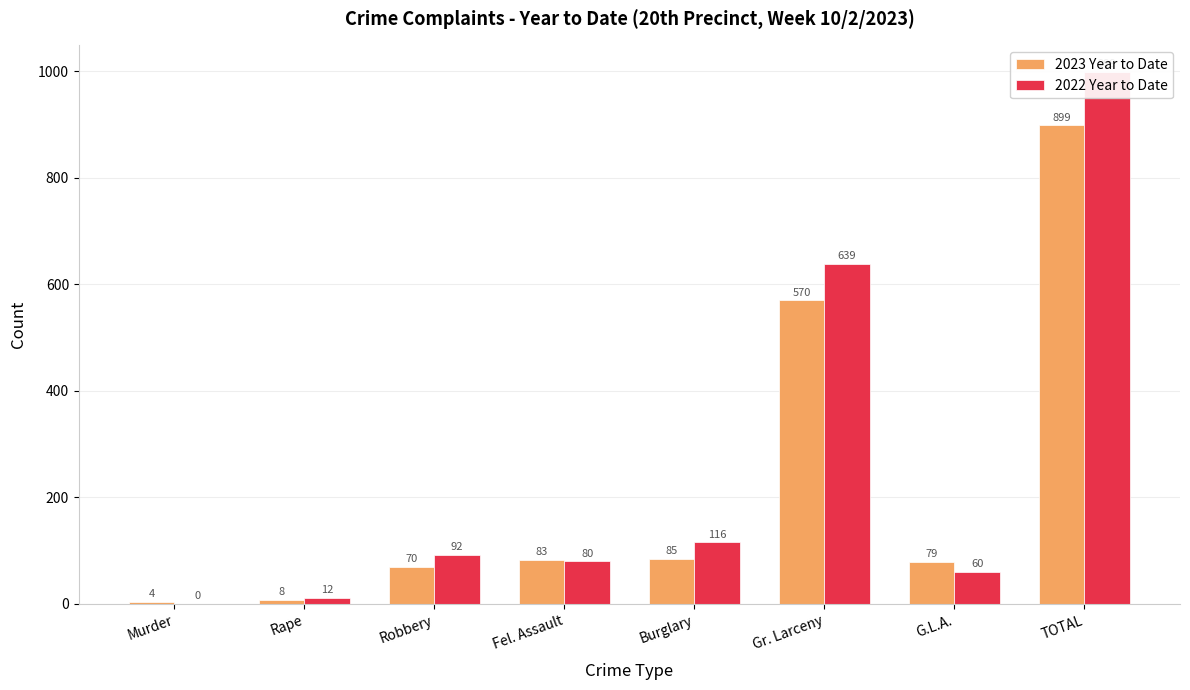

What position from the left is Burglary?

5